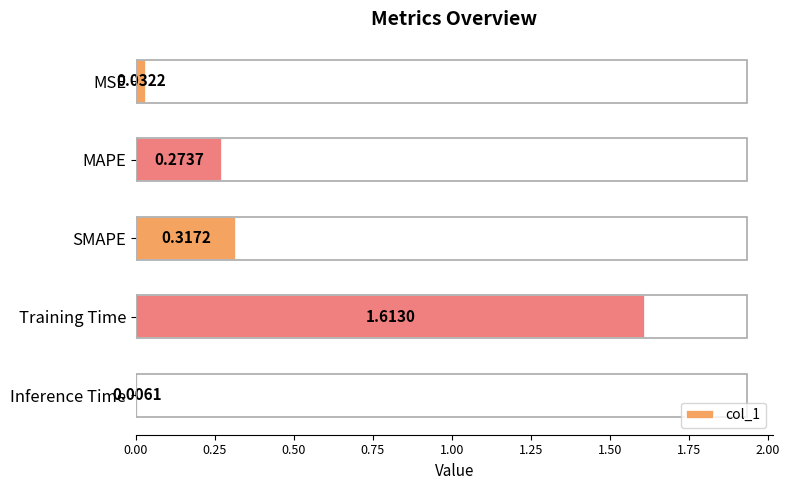

Which has a higher value, MAPE or SMAPE?

SMAPE